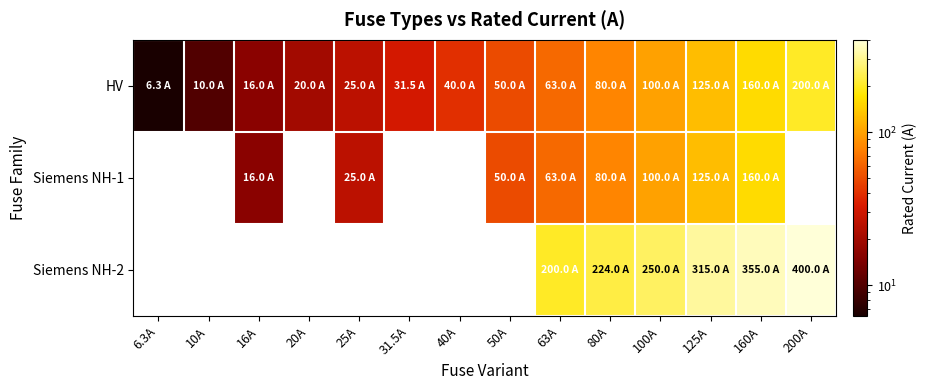

At how many categories does at least one series exceed 151?

6